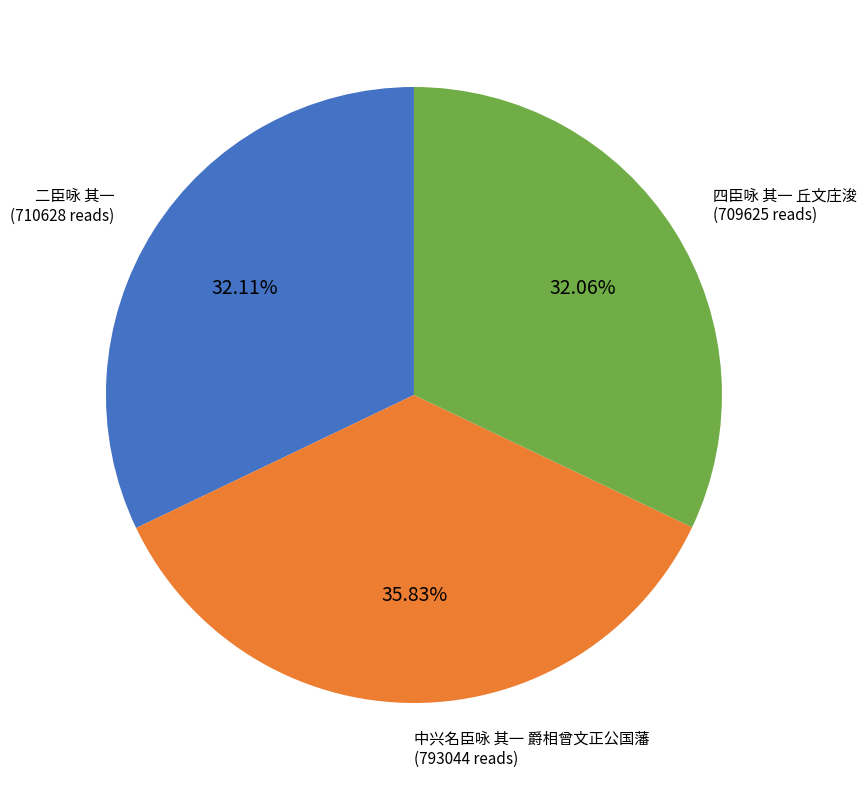

Is there a majority slice in this chart?

No